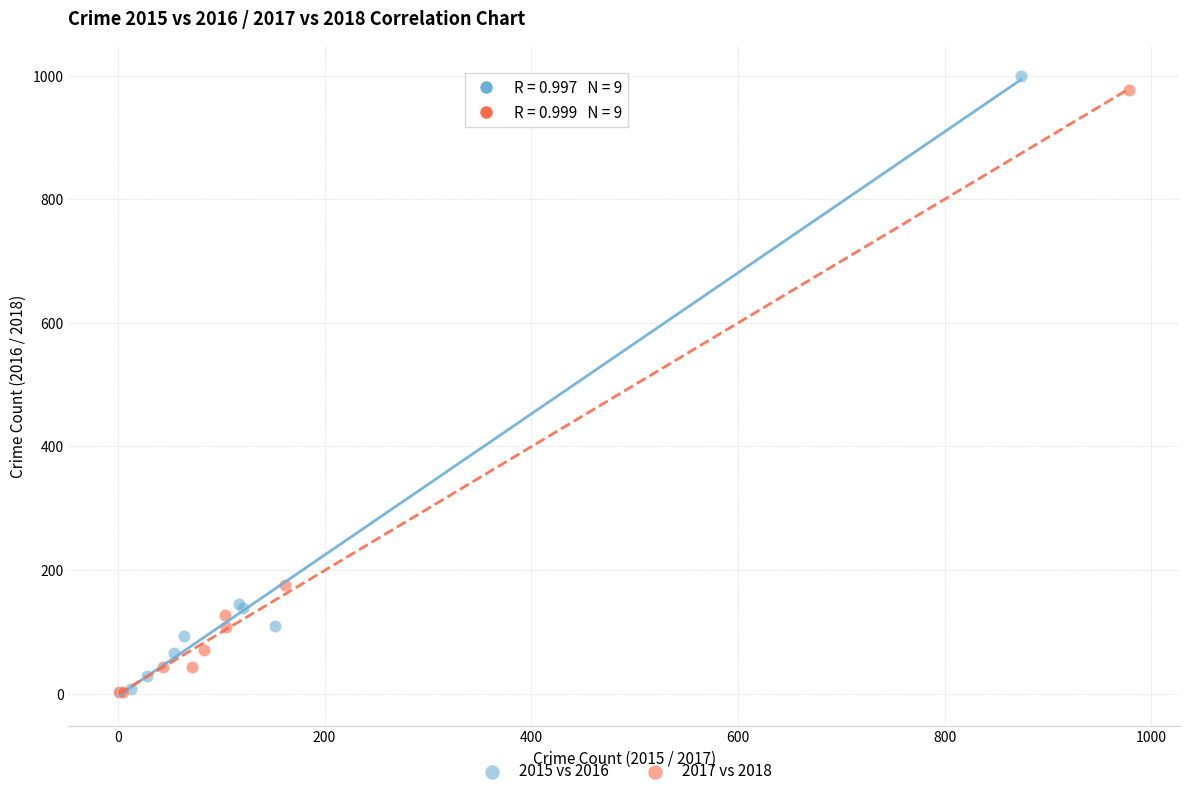

Which series reaches the maximum Y coordinate?

2015 vs 2016